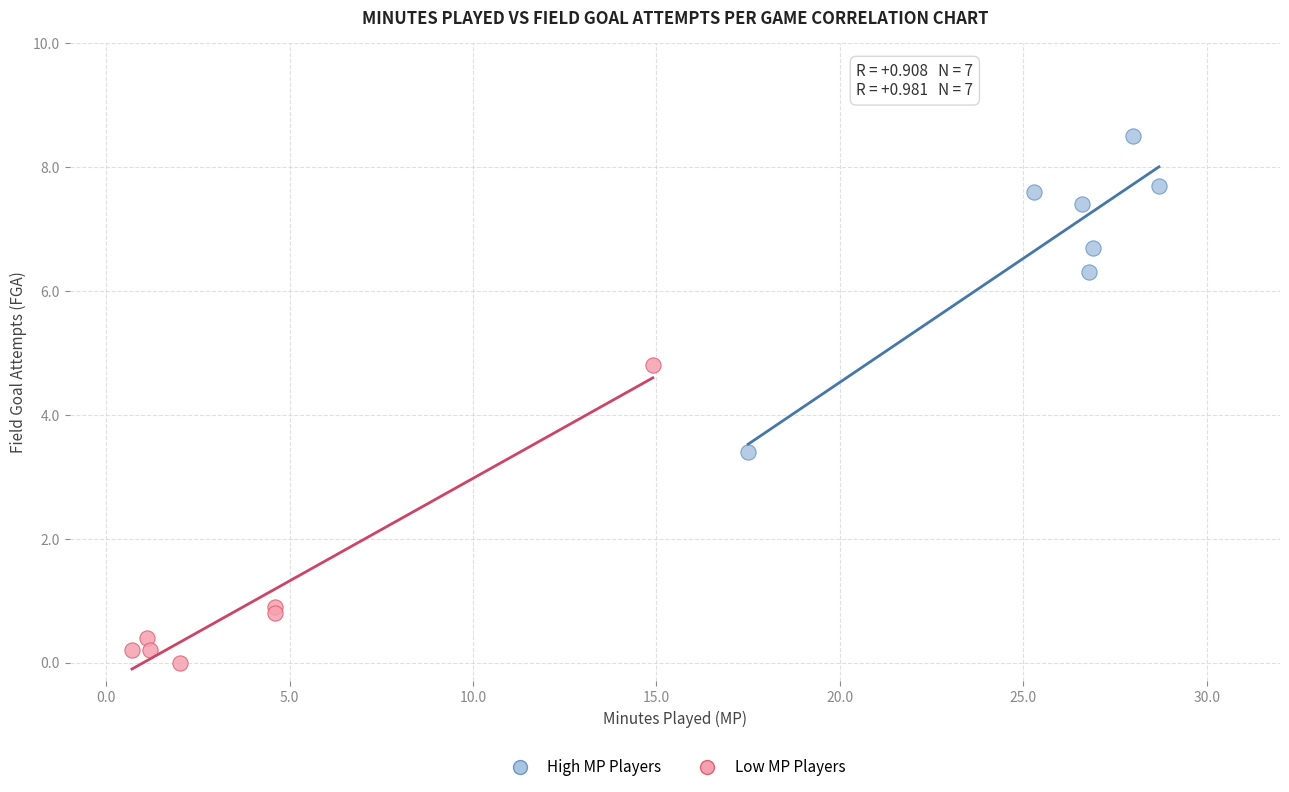

Which series reaches the minimum Y coordinate?

Low MP Players